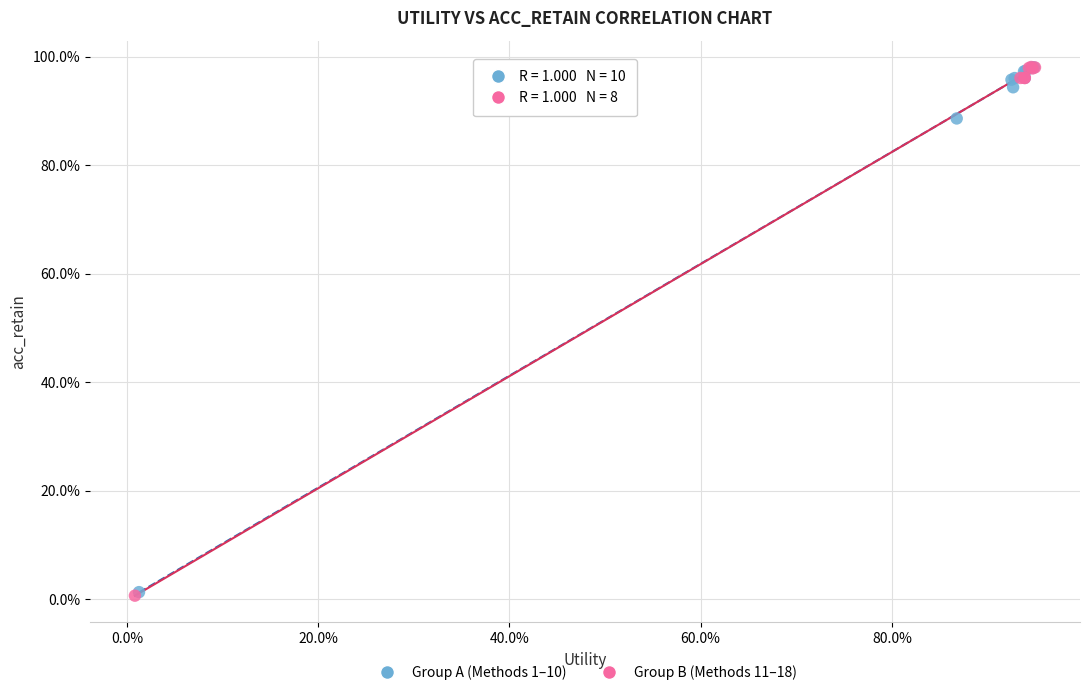

Which series has the largest Y range (max minus min)?

Group B (Methods 11–18)